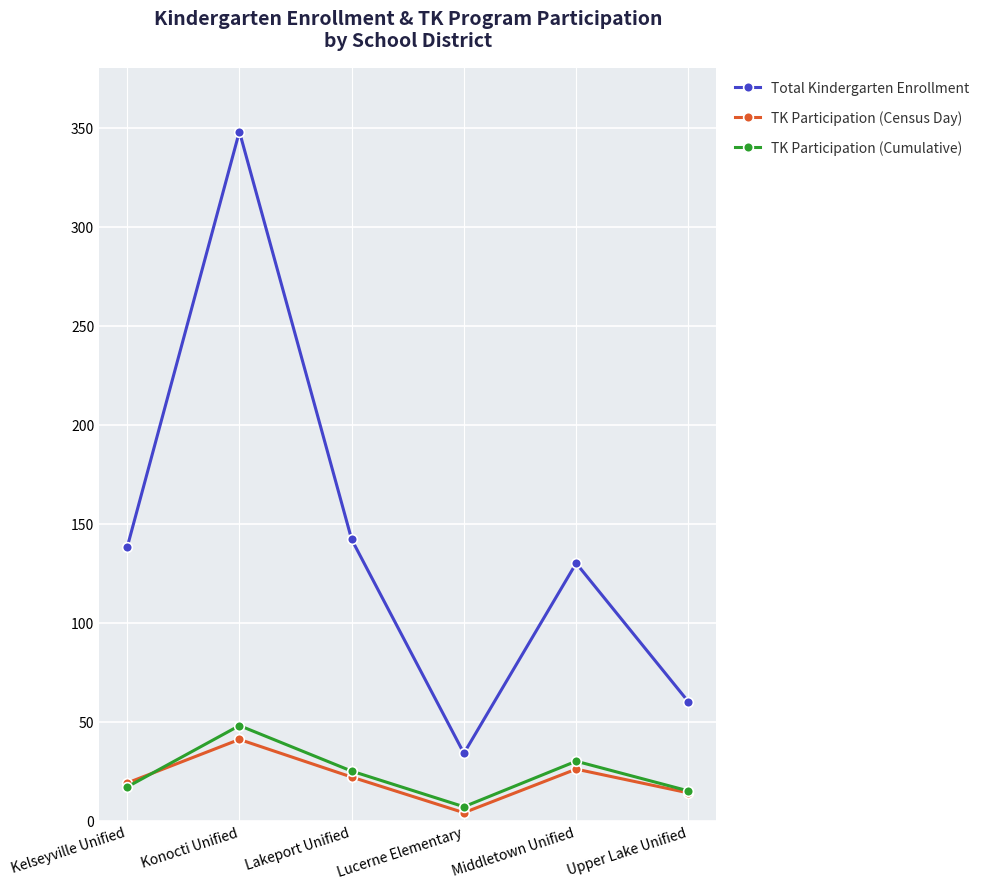

Which series has the largest total across all categories?

Total Kindergarten Enrollment